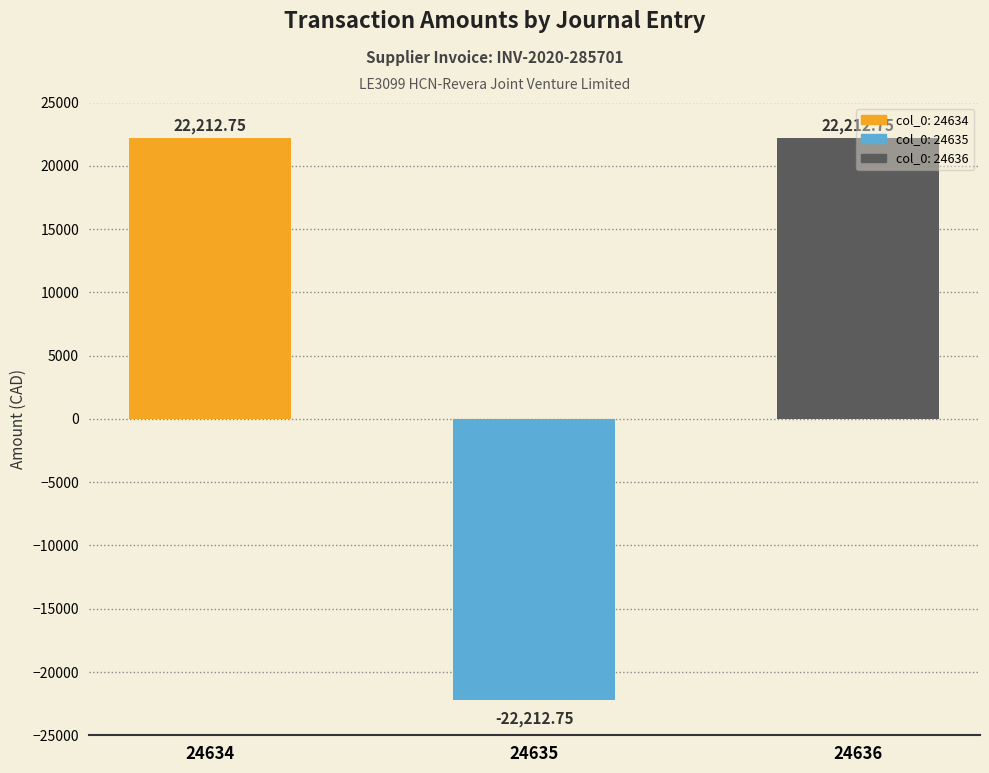

List the labels in order of value, smallest first.

24635, 24634, 24636